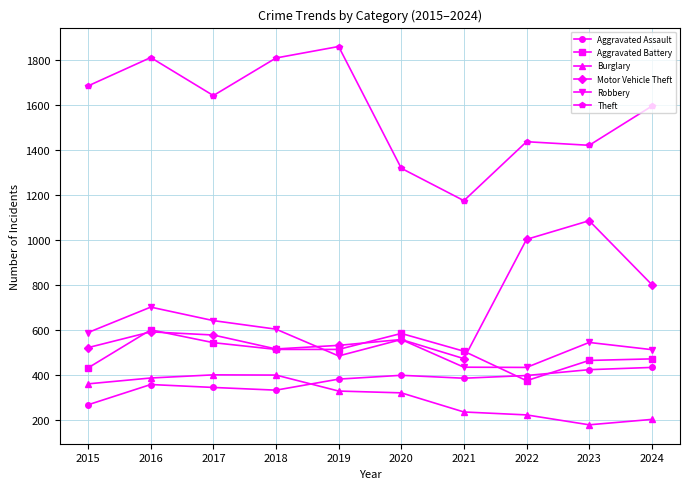

What is the value of the Aggravated Assault point at the 5th from the left?

380